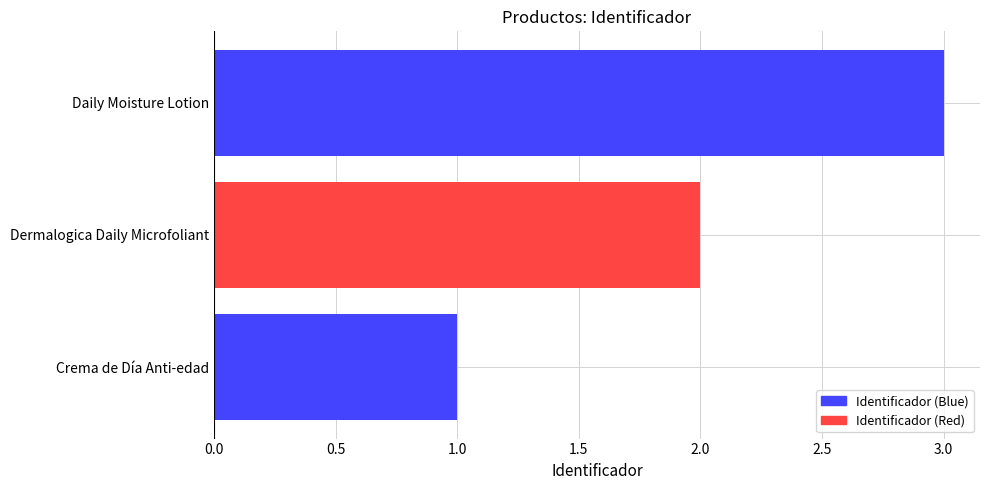

Between Dermalogica Daily Microfoliant and Crema de Día Anti-edad, which is larger?

Dermalogica Daily Microfoliant